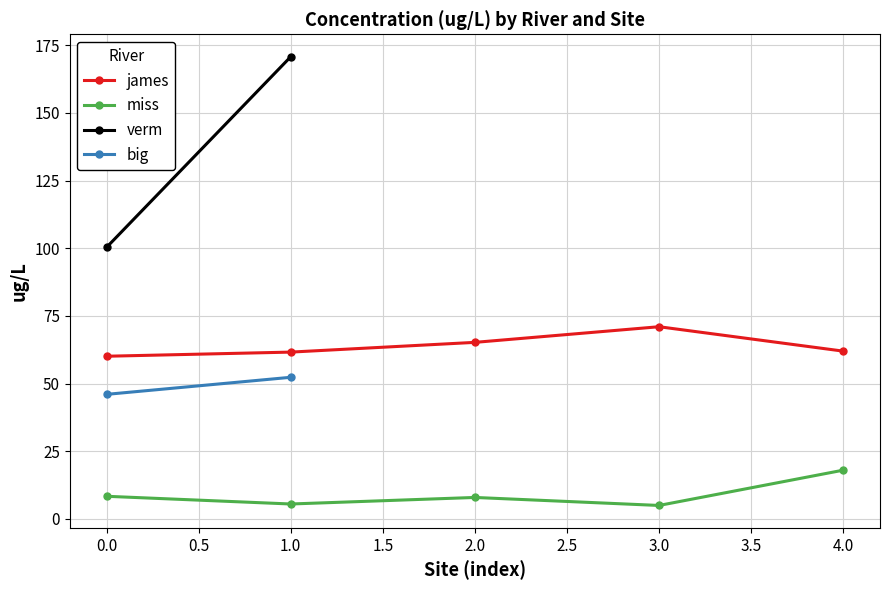

What is the value of the miss point at the 3rd from the left?

7.9